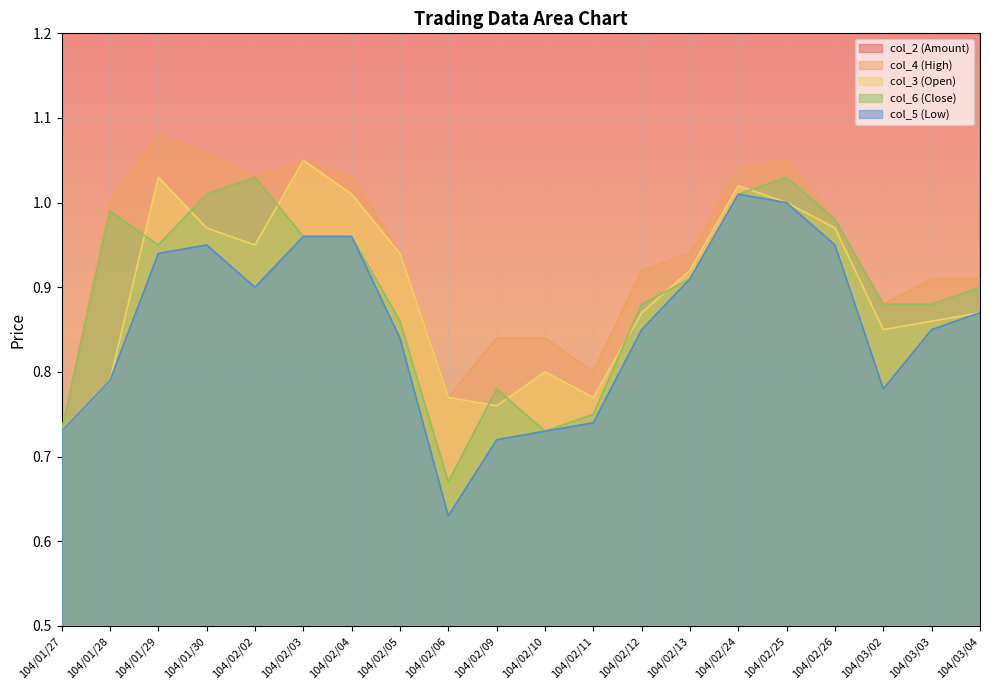

What is the difference between the highest and lowest values at 104/03/03?

277389.2